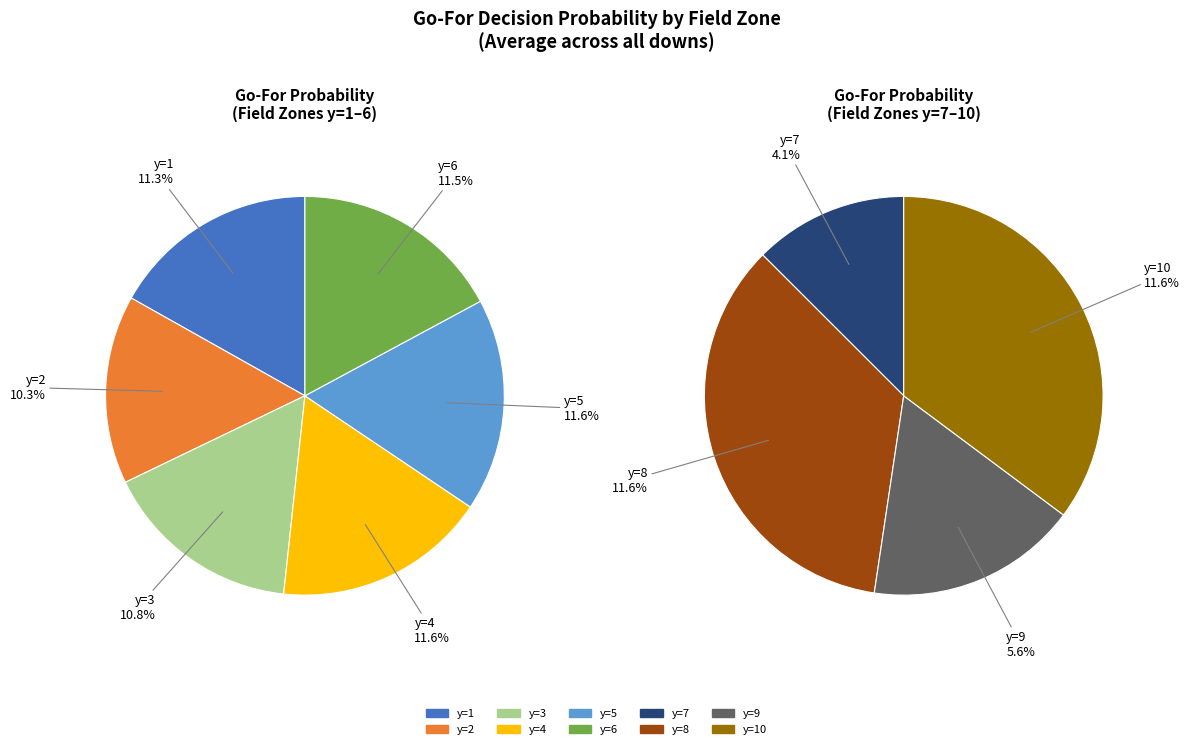

The 4 slice represents 12% of the pie. True or false?

True